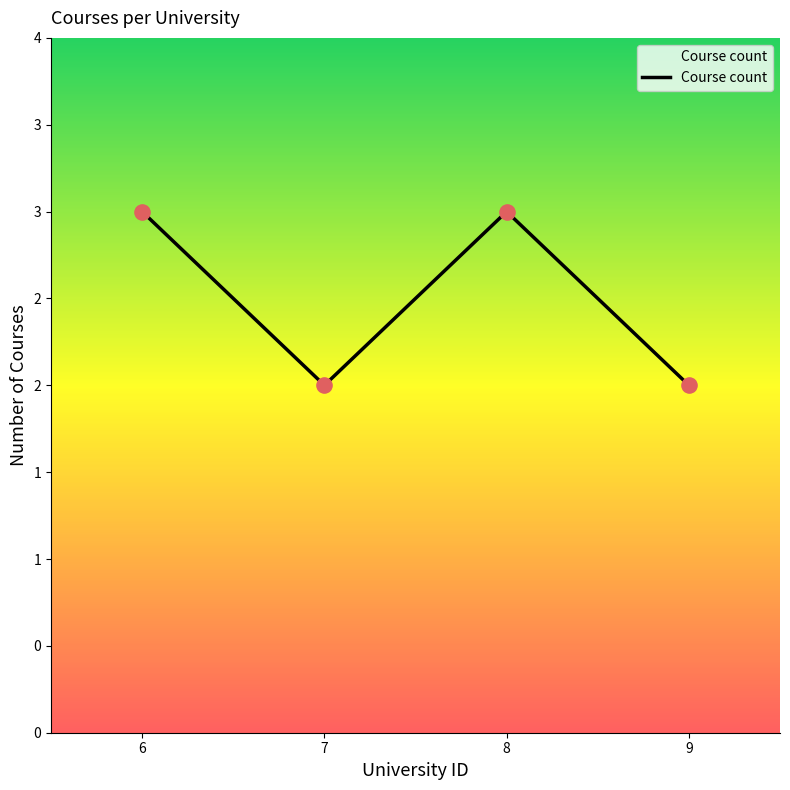

Approximately how many times larger is the value at 8 compared to 9?

1.5